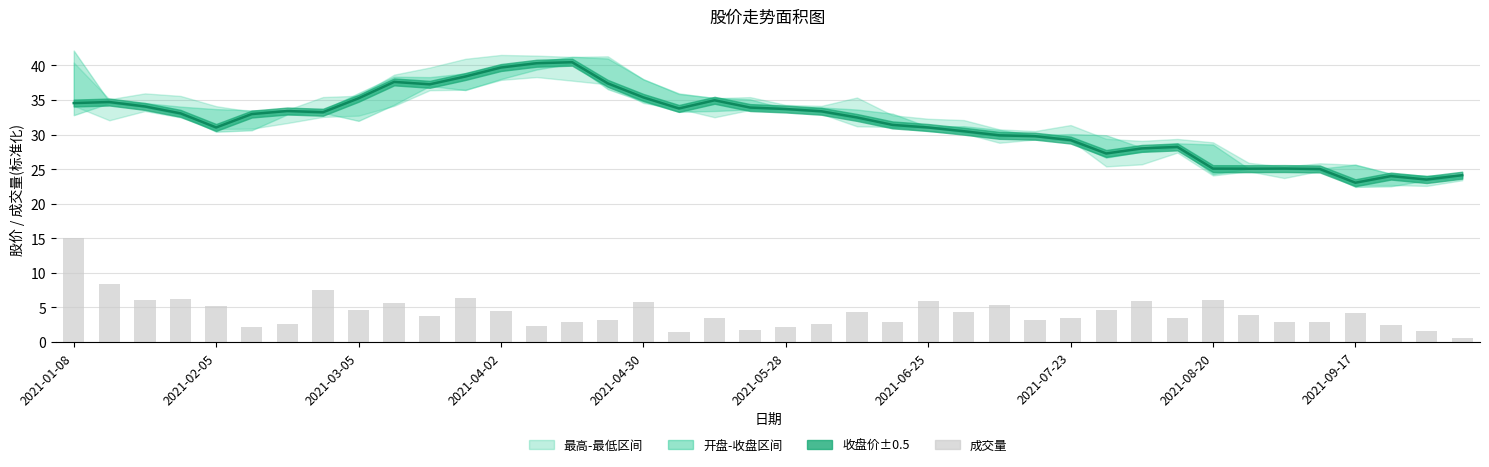

What is the sum of all 收盘价 values?

1271.3